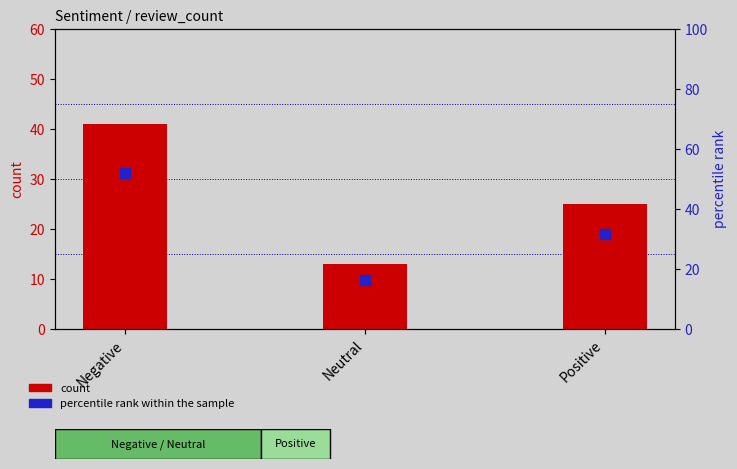

At how many categories does at least one series exceed 43?

1